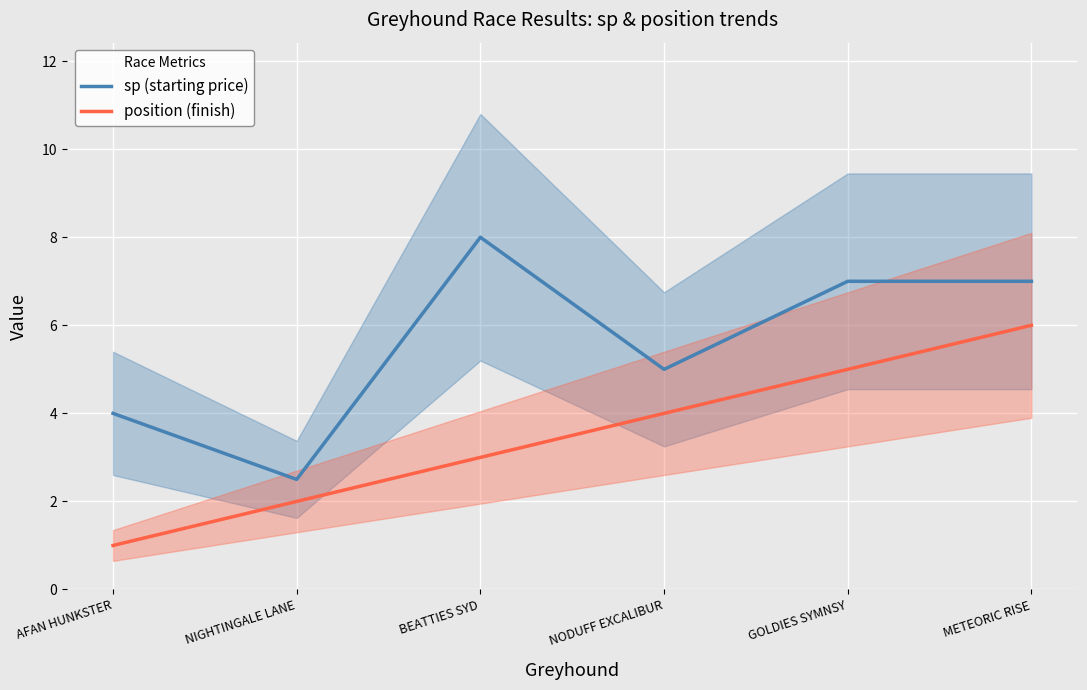

What is the difference between the sp (starting price) values at NIGHTINGALE LANE and BEATTIES SYD?

5.5